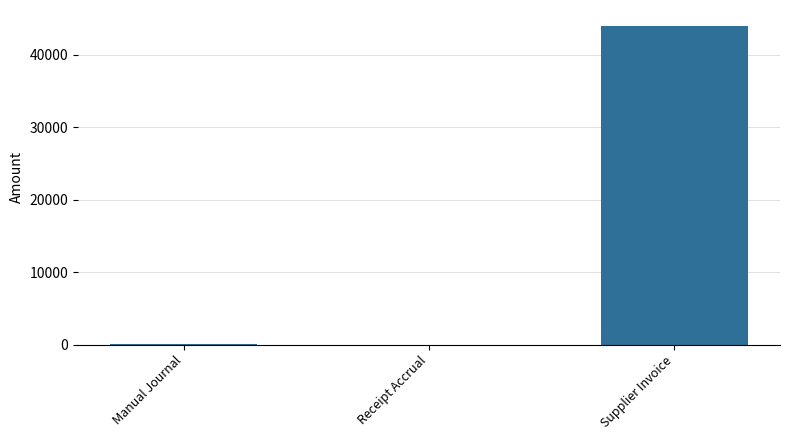

At which label is the value closest to 21989?

Manual Journal